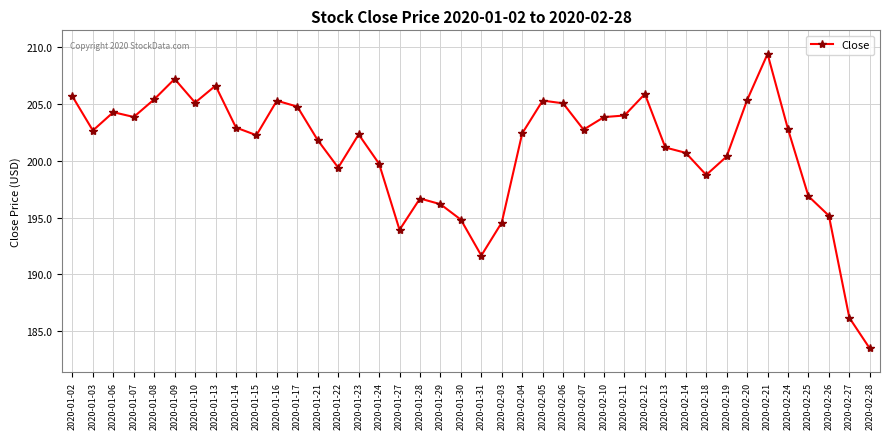

Approximately how many times larger is the value at 2020-02-12 compared to 2020-01-15?

1.0